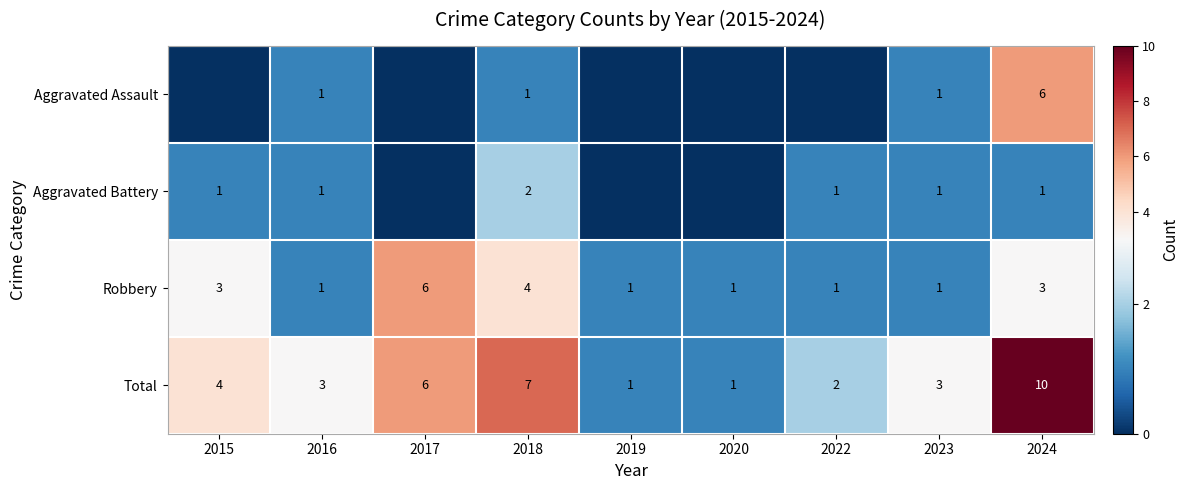

What is the spread (max minus min) of values at 2018?

6